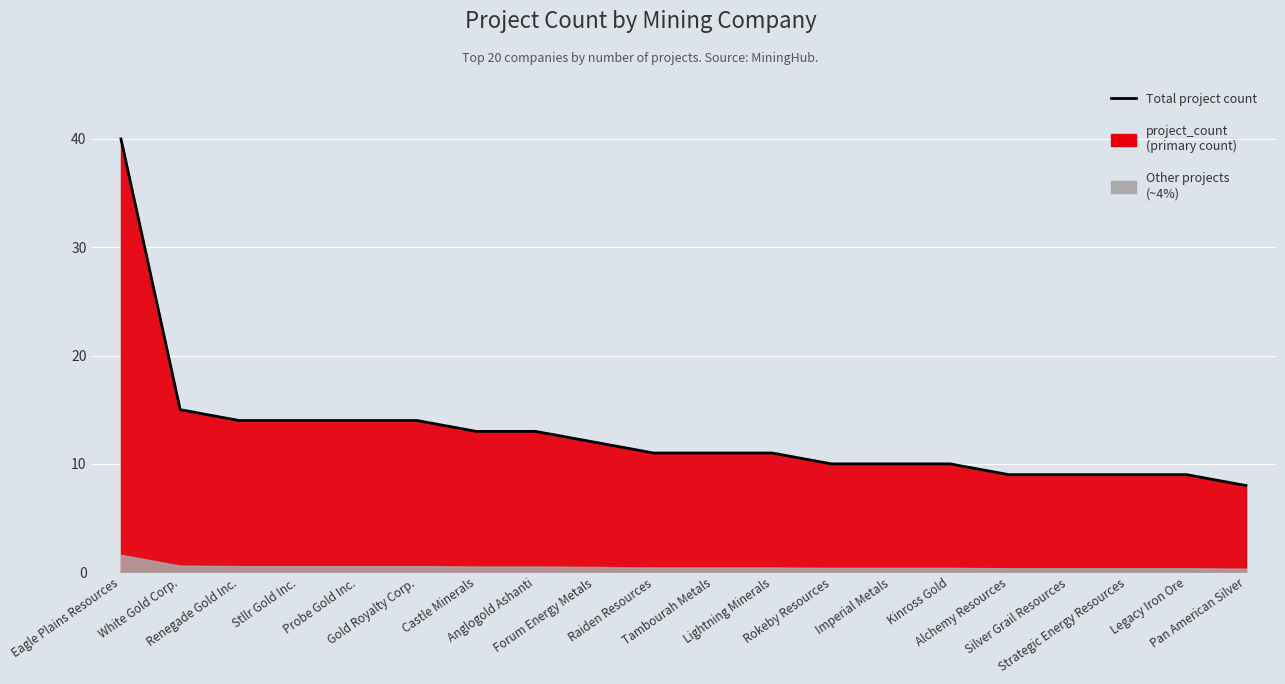

Which has a higher value, Gold Royalty Corp. or White Gold Corp.?

White Gold Corp.